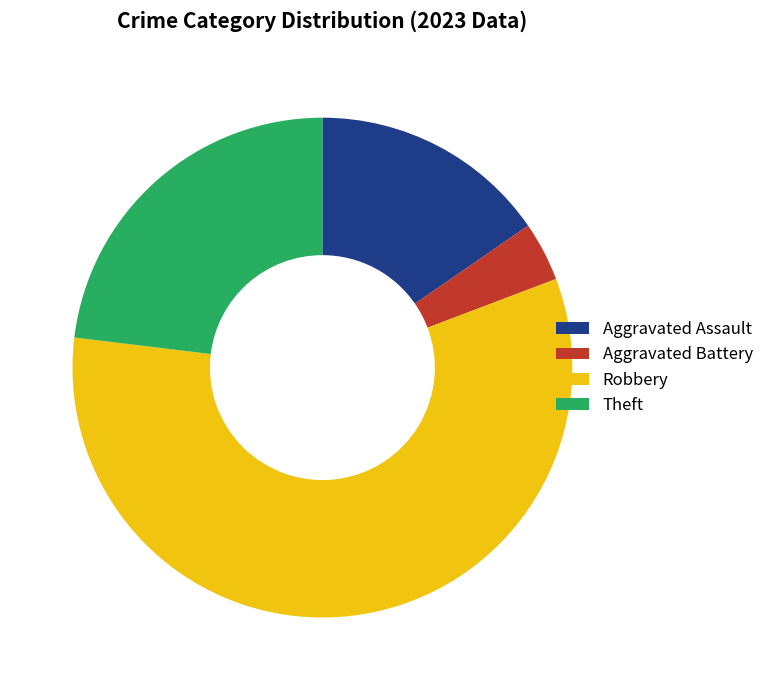

Combined, do Aggravated Battery and Theft account for over 50%?

No